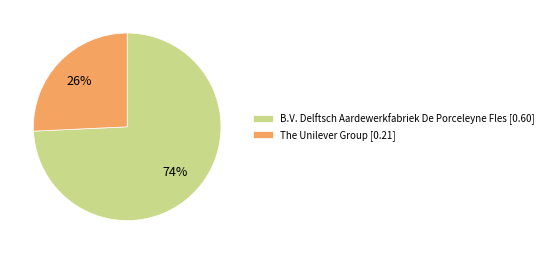

Is the sum of The Unilever Group and B.V. Delftsch Aardewerkfabriek De Porceleyne Fles greater than half?

Yes